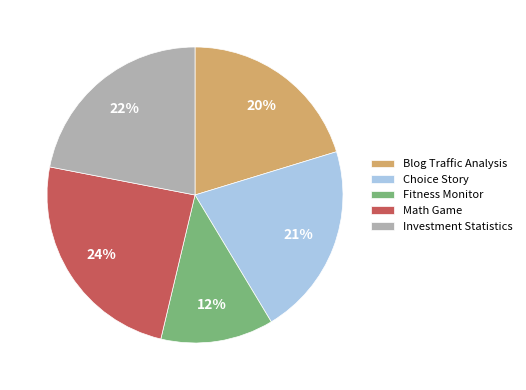

Is there any slice that represents more than half of the pie?

No